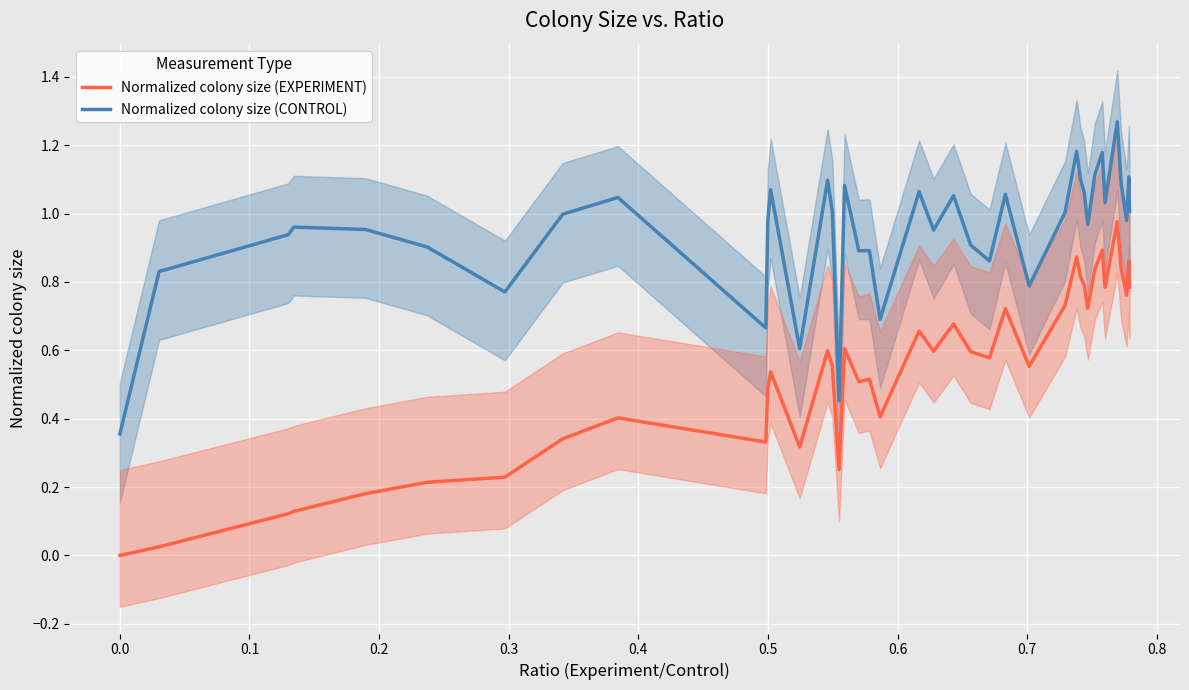

True or false: Normalized colony size (CONTROL) and Normalized colony size (EXPERIMENT) intersect in this chart.

False